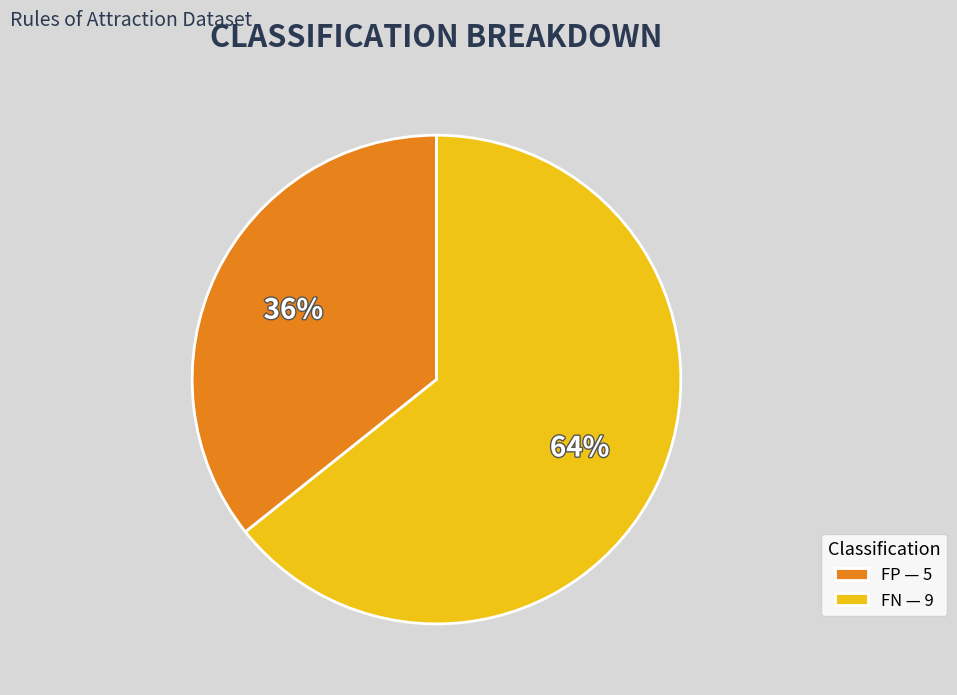

Approximately how many times larger is the value at FP compared to FN?

0.6